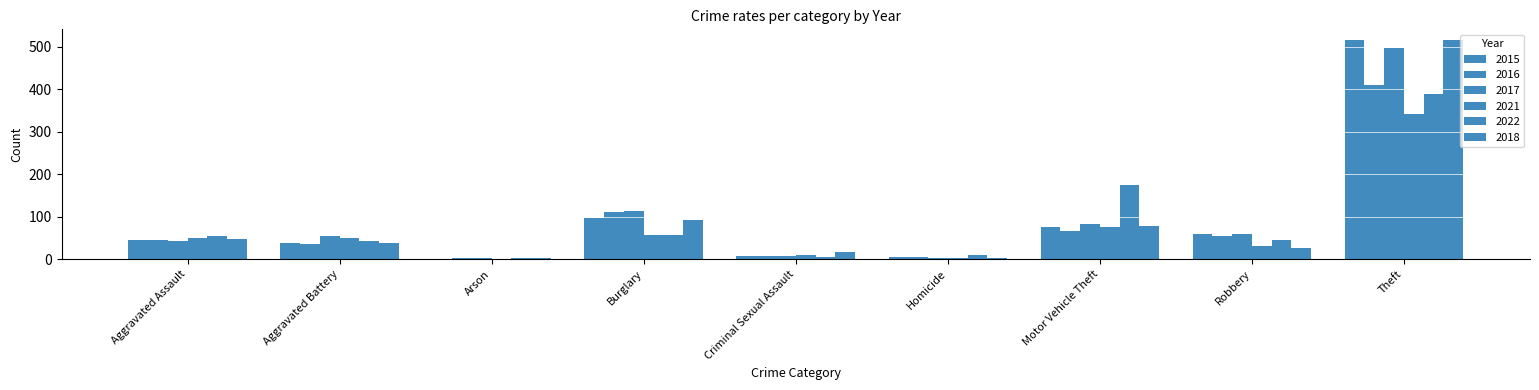

How many groups of bars are there?

9